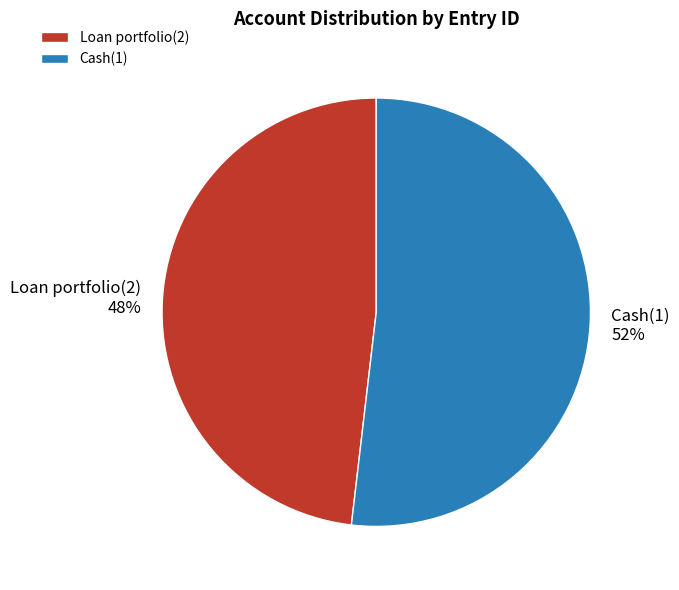

Approximately how many times larger is the value at Cash(1) compared to Loan portfolio(2)?

1.1